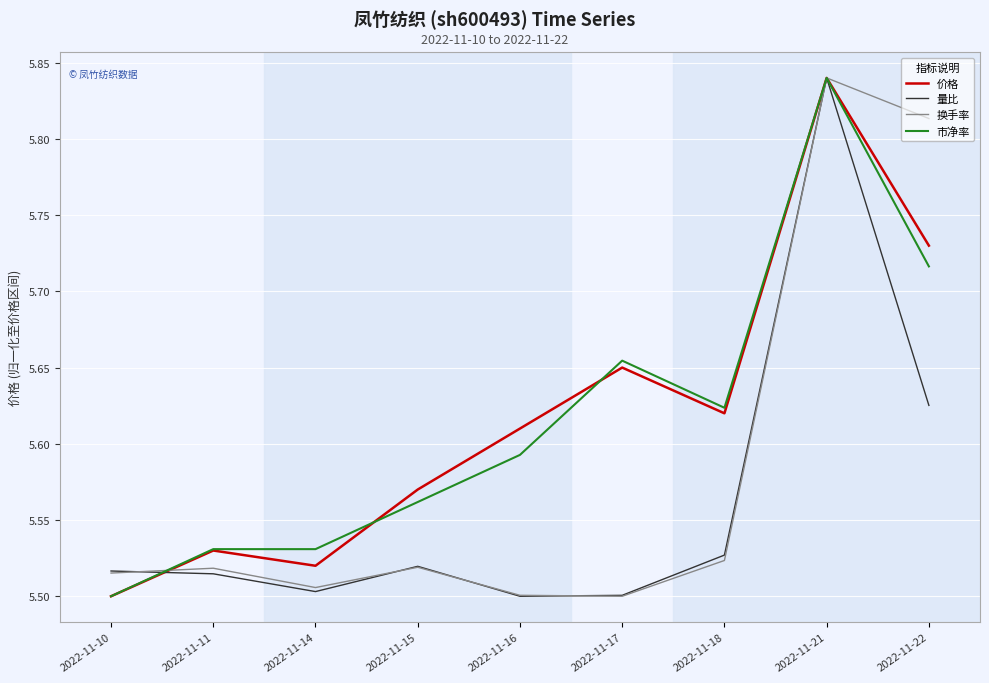

How many lines are shown in the chart?

4